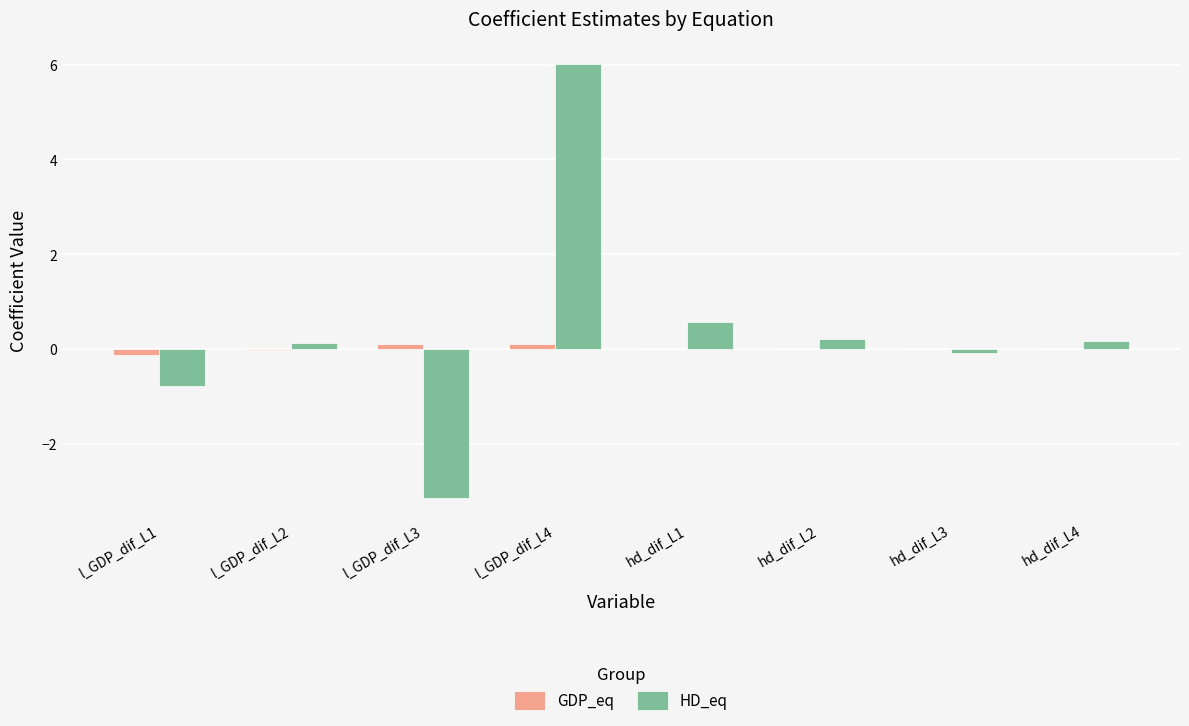

Is the value of GDP_eq at l_GDP_dif_L2 greater than the value of HD_eq at hd_dif_L4?

No